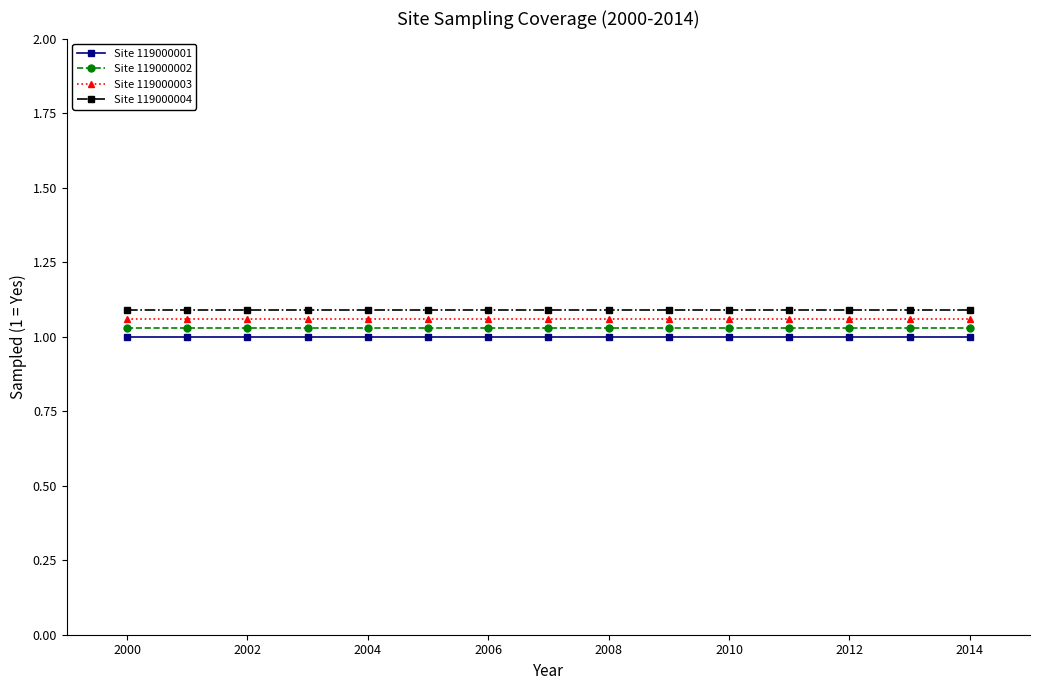

True or false: Site 119000001 and Site 119000003 intersect in this chart.

False